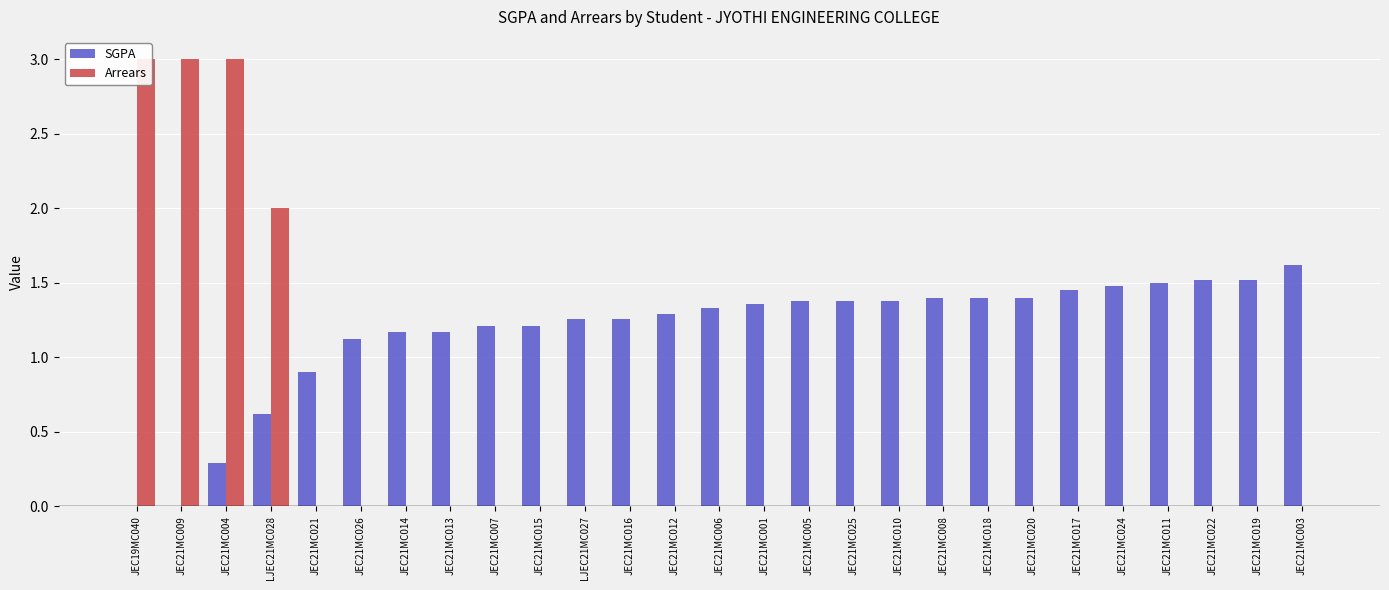

What is the difference between the second highest and minimum values in the SGPA series?

1.5